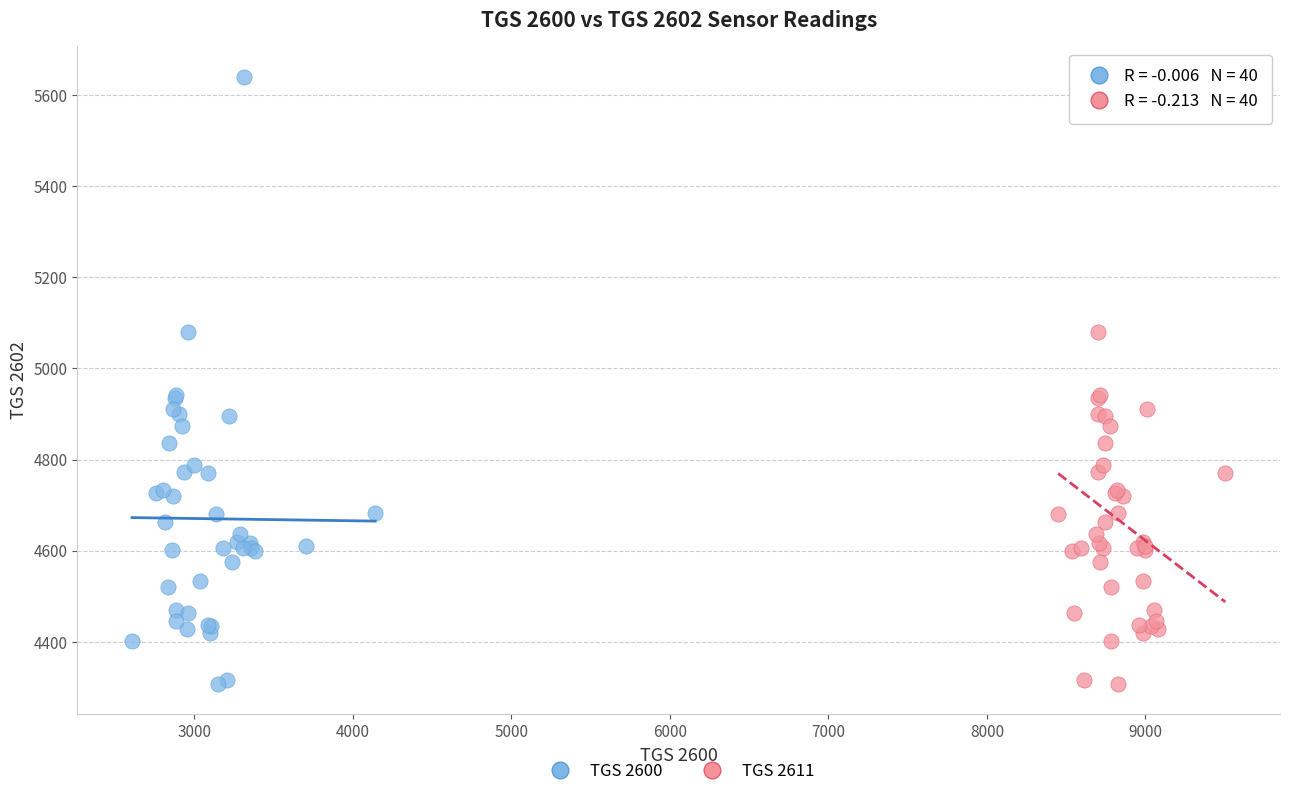

What are all the series names shown in the legend?

TGS 2600, TGS 2611